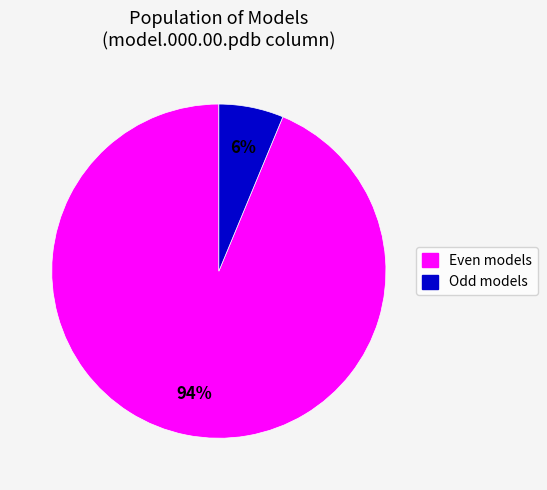

To the nearest percent, what is the average slice percentage?

50%